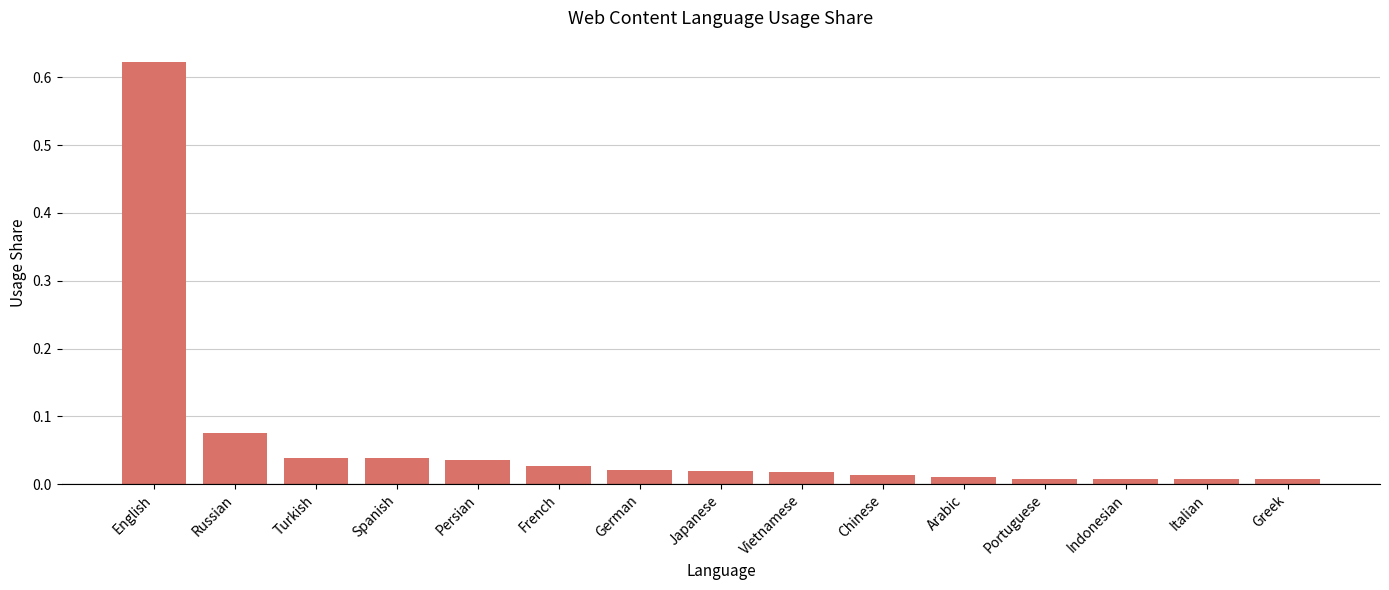

What is the label of the 14th bar from the right?

Russian